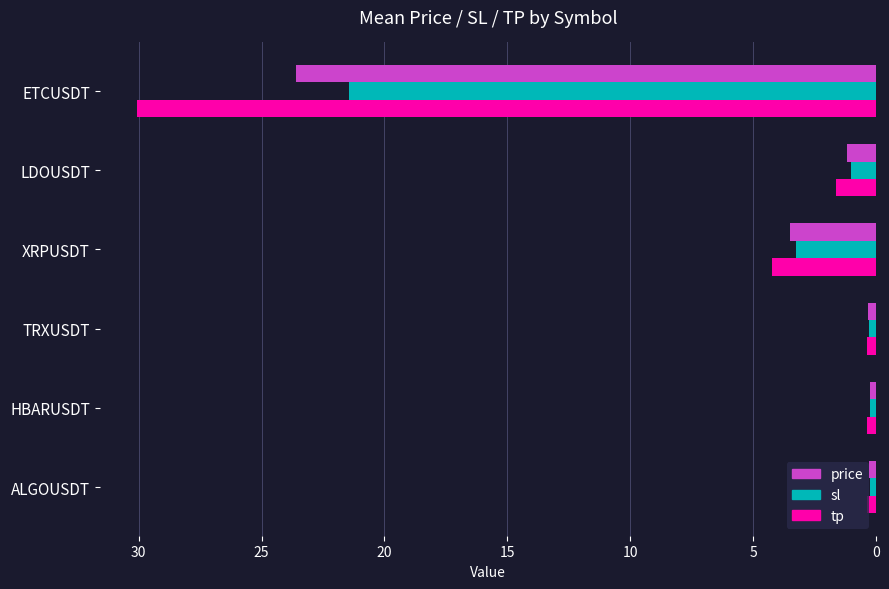

What is the lowest value of the tp series?

0.4